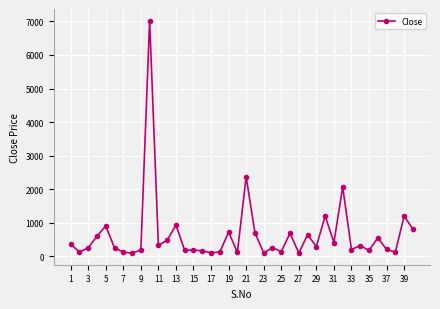

What is the value of the 26th point from the left?

689